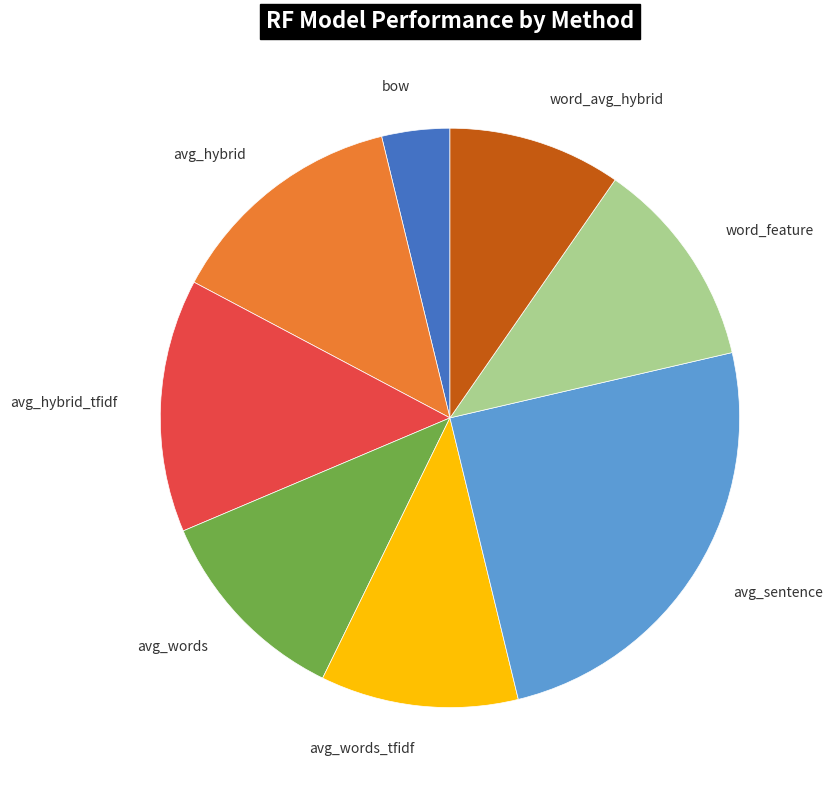

Is the sum of avg_words_tfidf and avg_hybrid greater than half?

No